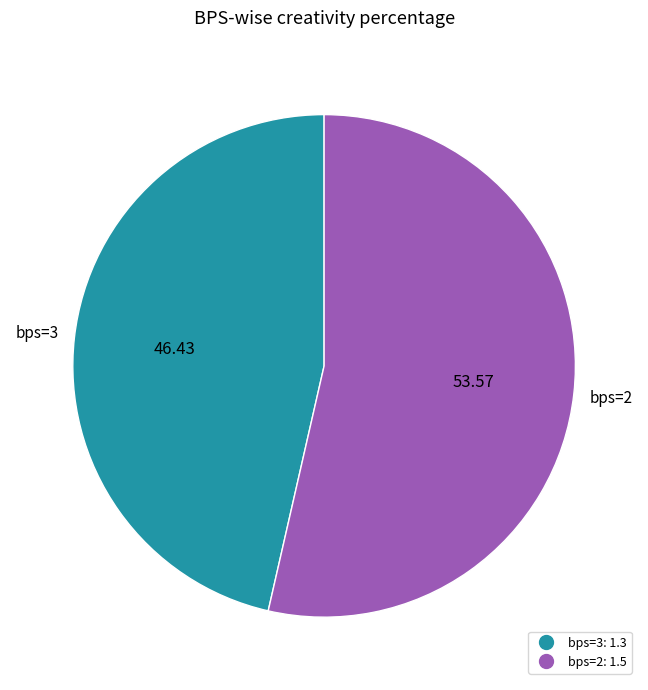

Is there a majority slice in this chart?

Yes